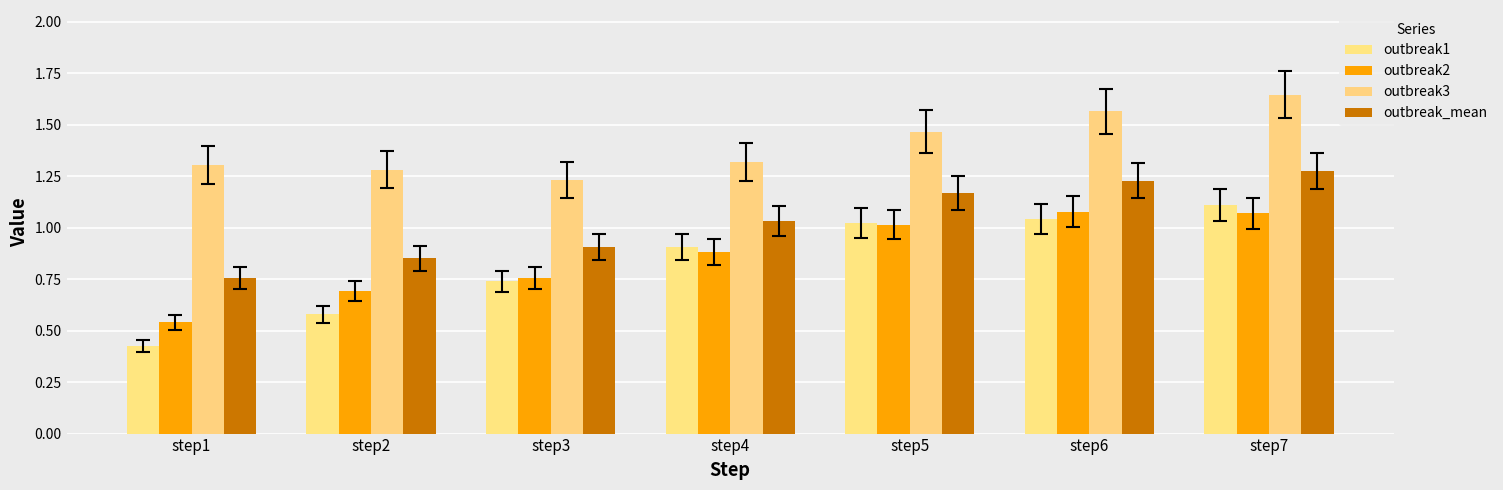

Count the number of categories in the chart.

7